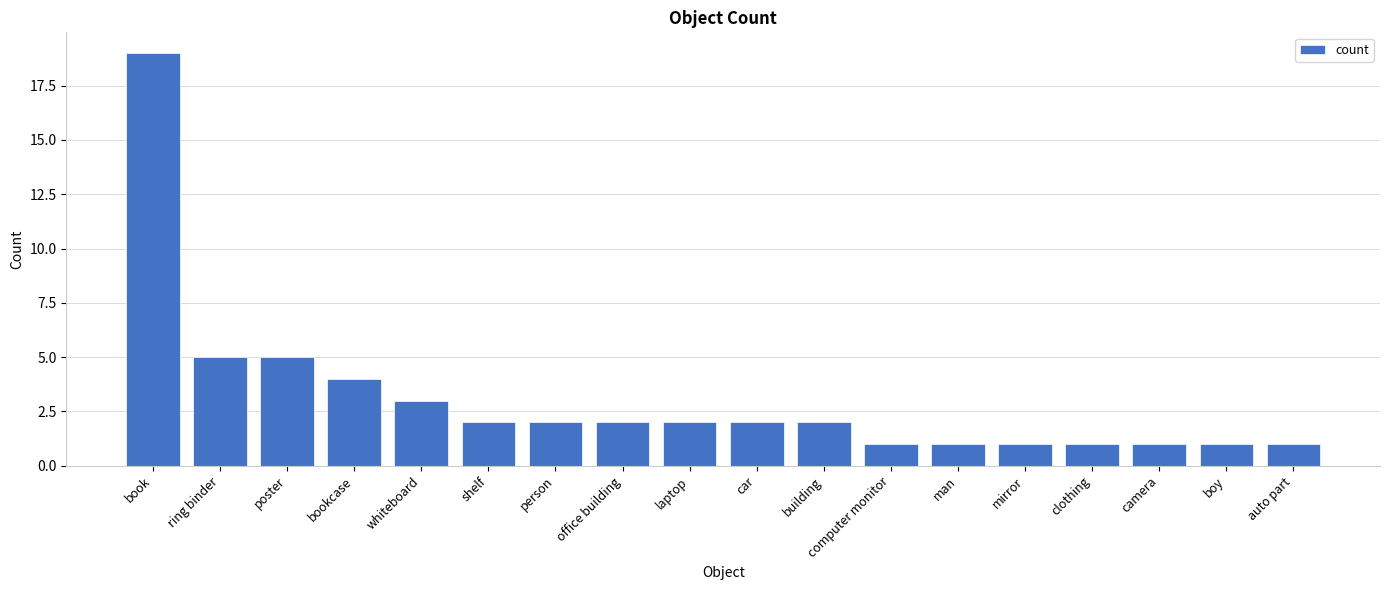

What is the greatest value displayed?

19